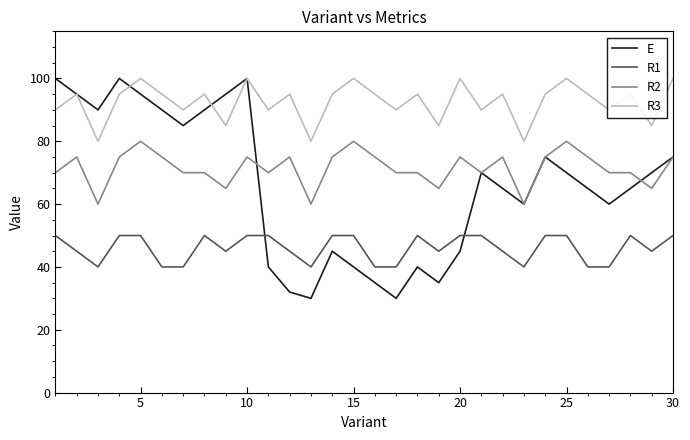

What is the maximum value for R1?

50